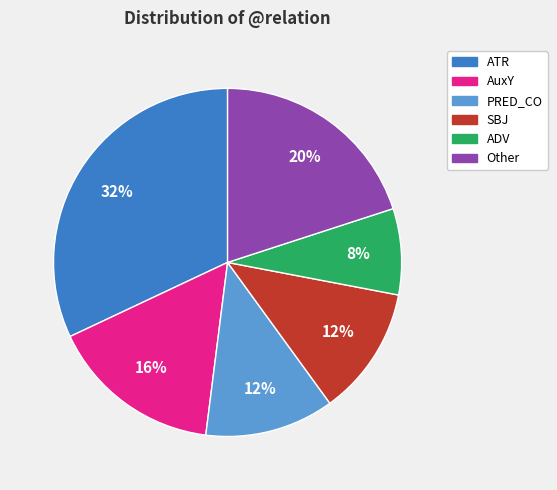

Is there a majority slice in this chart?

No